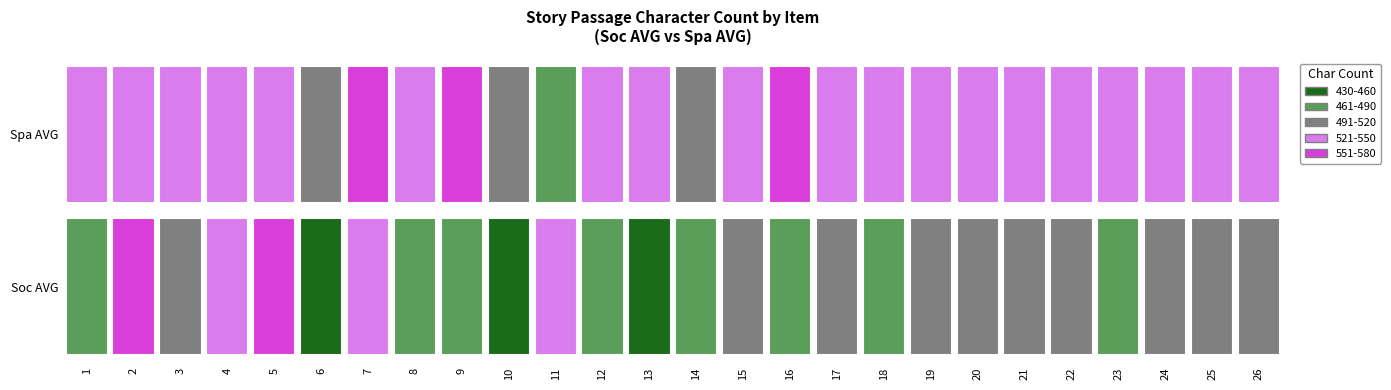

Which has a higher value, 24 or 21?

21